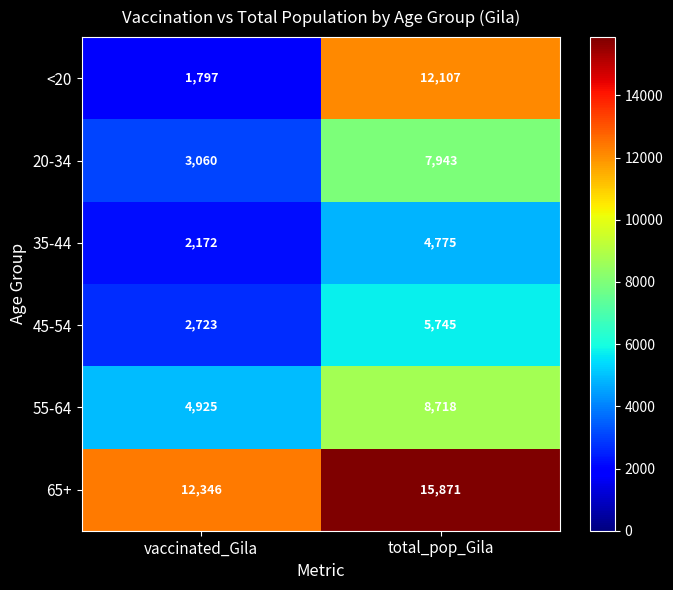

What is the average value of the 20-34 series?

5502